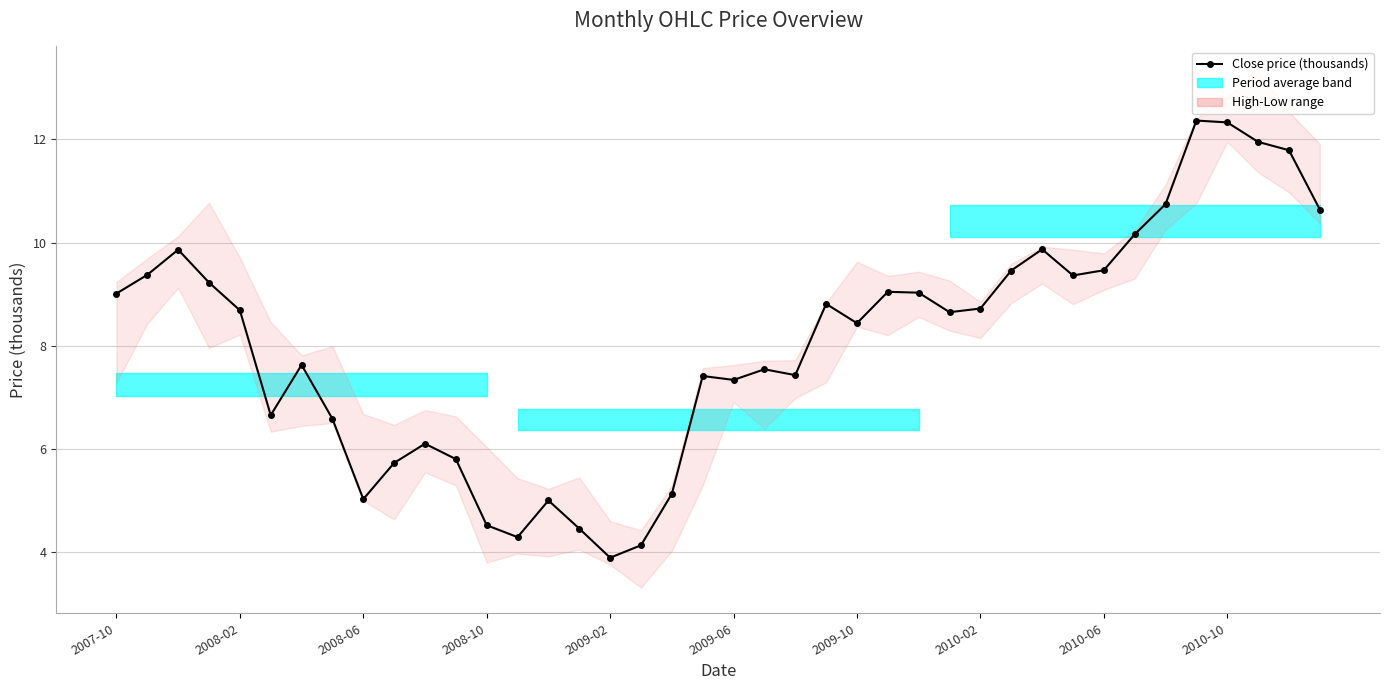

Reading left to right, what are all the values shown in this chart?

9.0	9.4	9.9	9.2	8.7	6.7	7.6	6.6	5.0	5.7	6.1	5.8	4.5	4.3	5.0	4.5	3.9	4.1	5.1	7.4	7.3	7.5	7.4	8.8	8.4	9.0	9.0	8.7	8.7	9.5	9.9	9.4	9.5	10.2	10.7	12.4	12.3	12.0	11.8	10.6